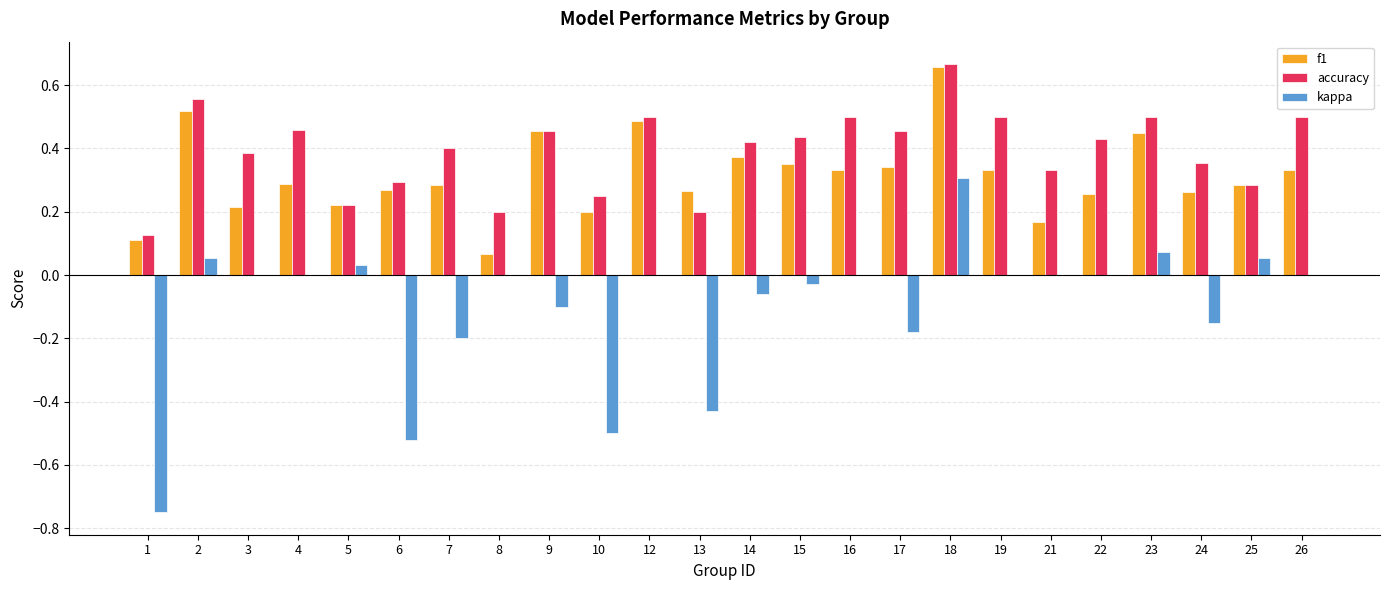

Are the bars grouped side by side (vs. stacked)?

Yes